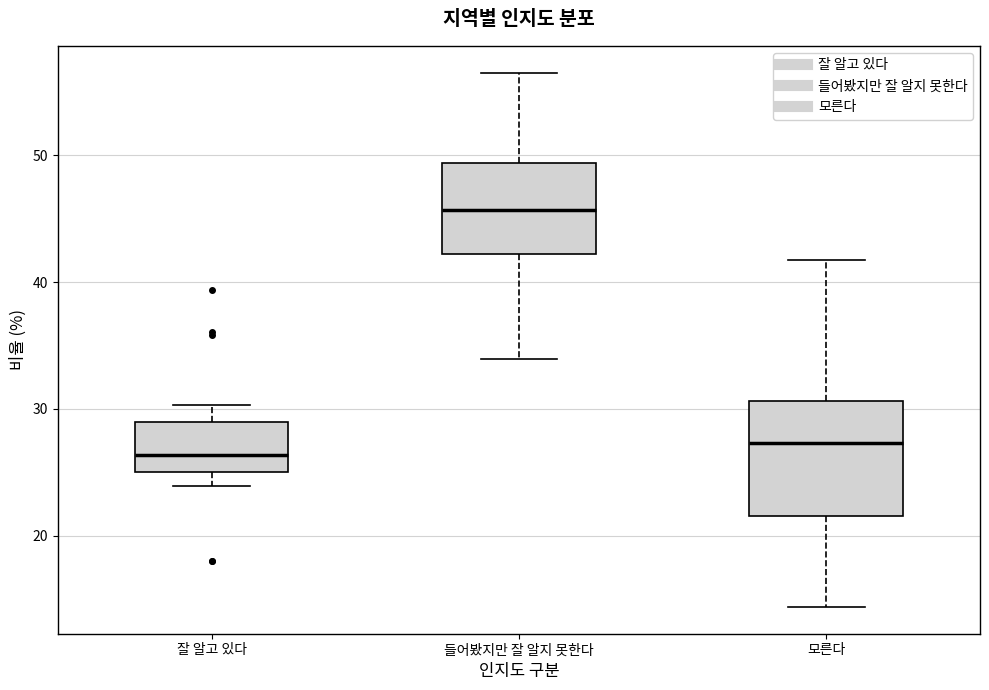

Reading left to right, read every box against the y-axis: the position of its median line, the range the box covers, and the ends of its whiskers. The values are not printed on the chart, so give them approximately, as read against the axis.

잘 알고 있다: median 26, box 25 to 29, whiskers 24 to 30
들어봤지만 잘 알지 못한다: median 46, box 42 to 49, whiskers 34 to 57
모른다: median 27, box 22 to 31, whiskers 14 to 42